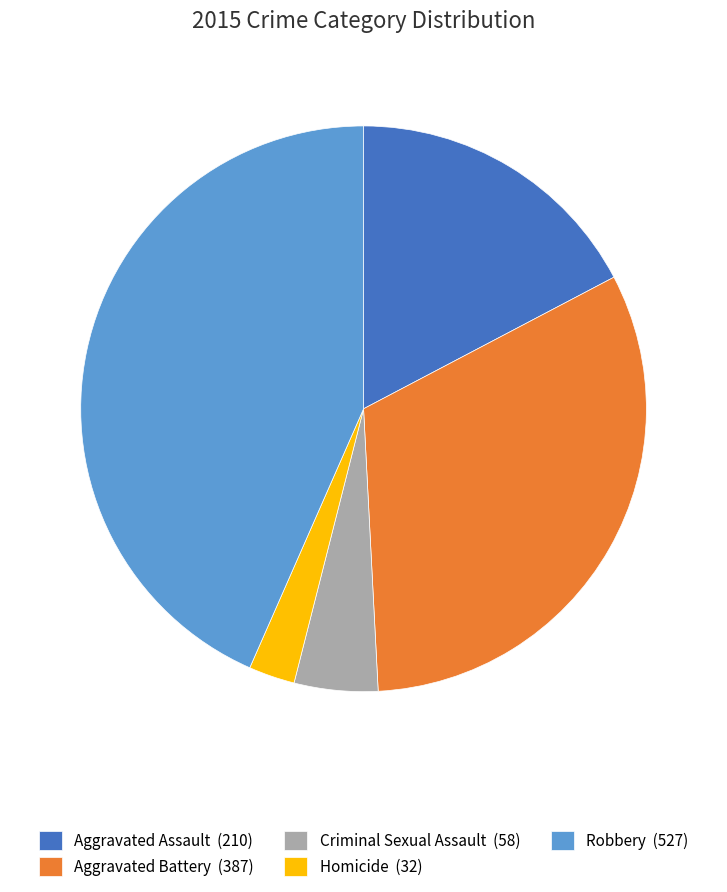

Rank the categories by value from lowest to highest.

Homicide, Criminal Sexual Assault, Aggravated Assault, Aggravated Battery, Robbery